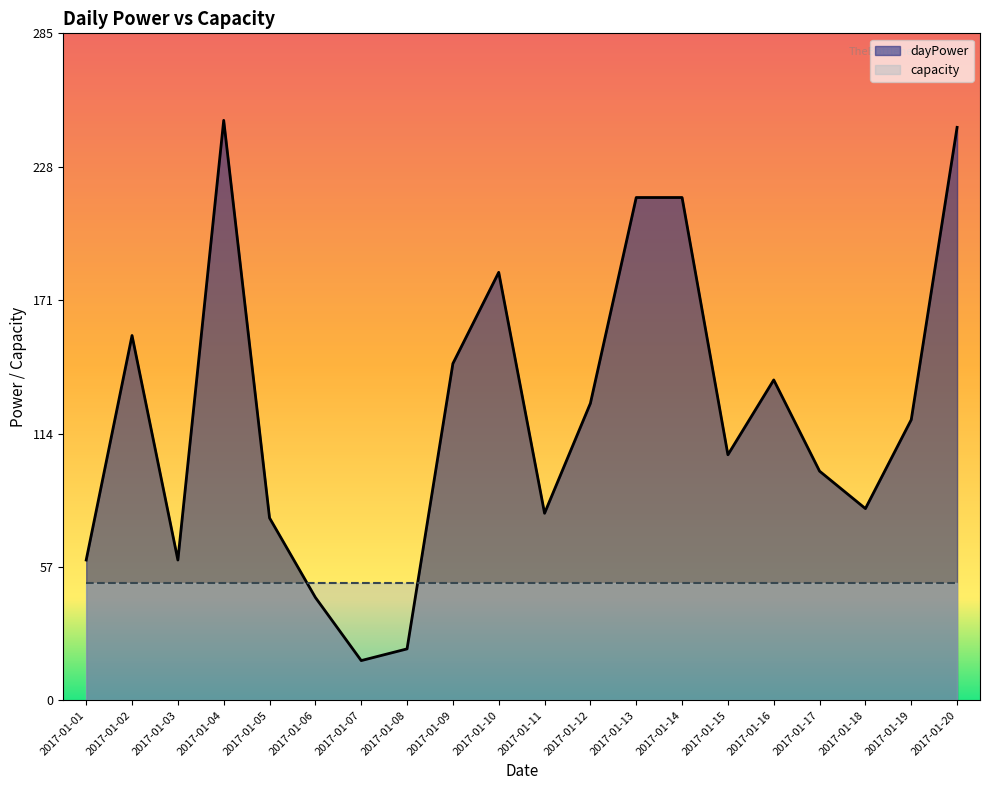

What is the difference between the values at 2017-01-08 and 2017-01-15?

83